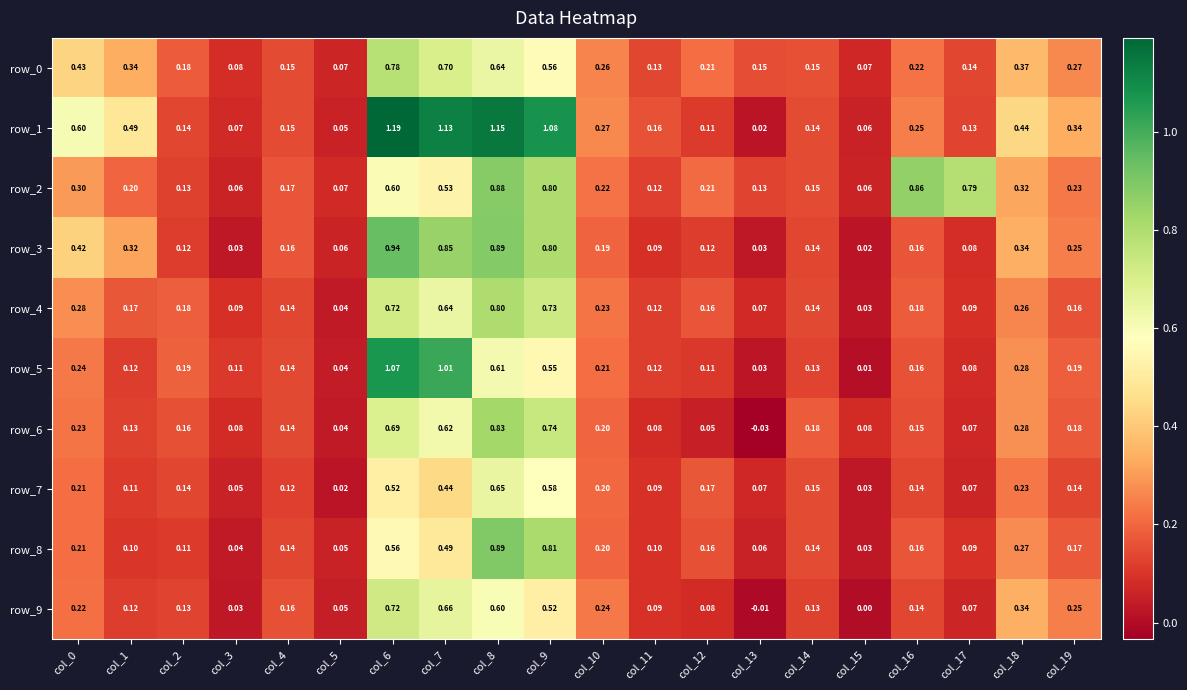

Is the value of row_3 at col_19 greater than the value of row_6 at col_6?

No